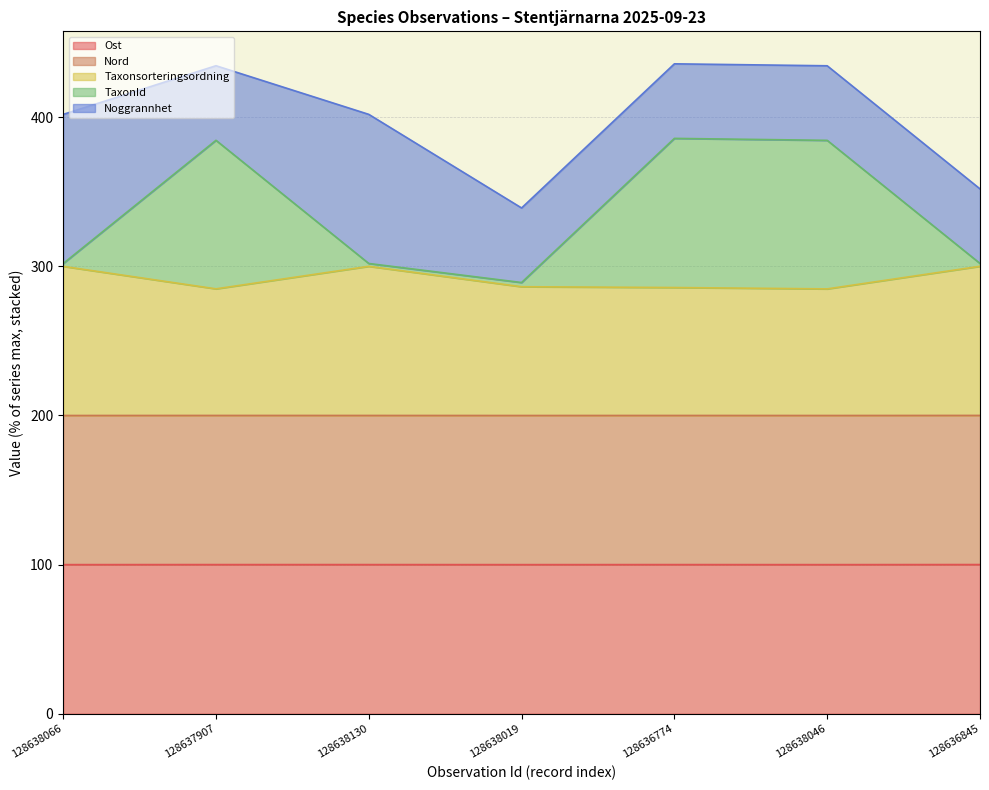

Where does the Taxonsorteringsordning series first go above 286?

128638066